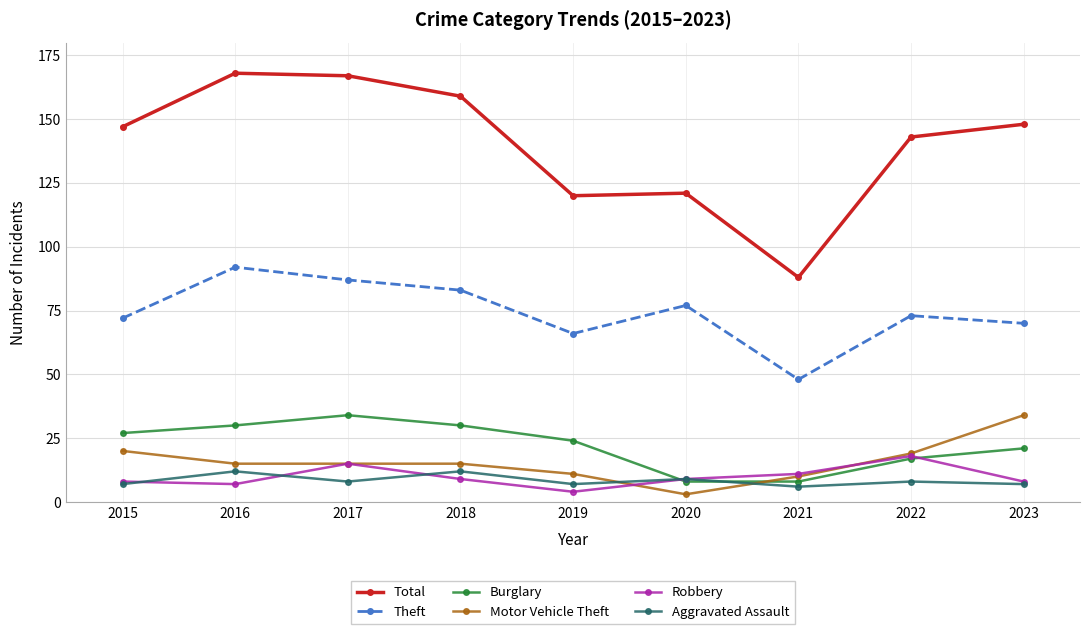

Reading left to right, extract all data points from this chart.

Total: 147	168	167	159	120	121	88	143	148
Theft: 72	92	87	83	66	77	48	73	70
Burglary: 27	30	34	30	24	8	8	17	21
Motor Vehicle Theft: 20	15	15	15	11	3	10	19	34
Robbery: 8	7	15	9	4	9	11	18	8
Aggravated Assault: 7	12	8	12	7	9	6	8	7